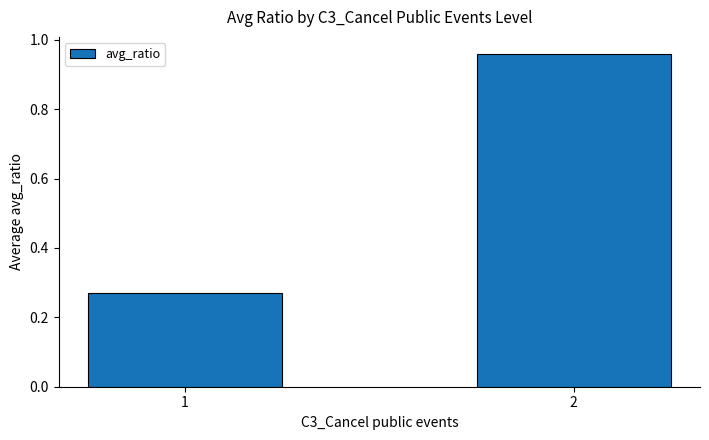

Rank the categories by value from lowest to highest.

1, 2